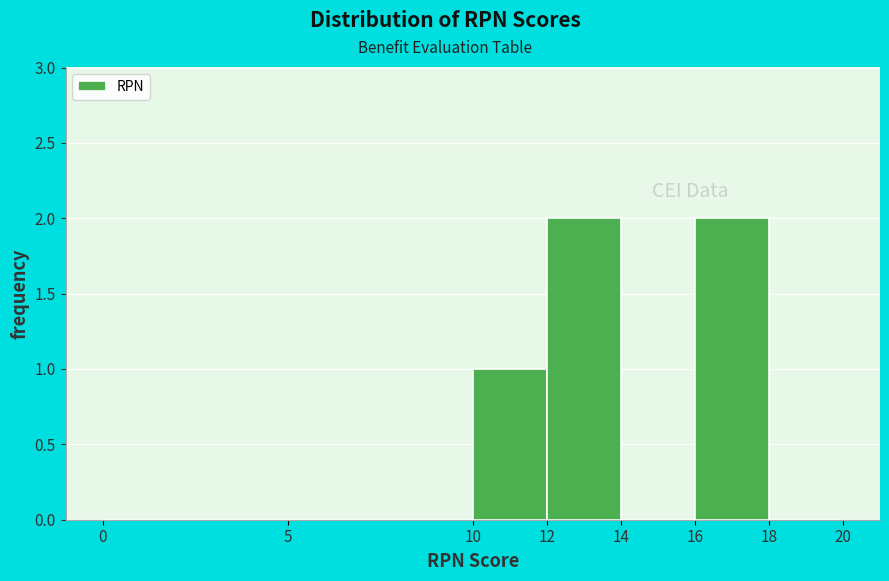

Reading left to right, list every bar in this chart as the range it spans on the x-axis followed by its height. The values are not printed on the chart, so give them approximately, as read against the axis.

0 to 5: 0
5 to 10: 0
10 to 12: 1
12 to 14: 2
14 to 16: 0
16 to 18: 2
18 to 20: 0